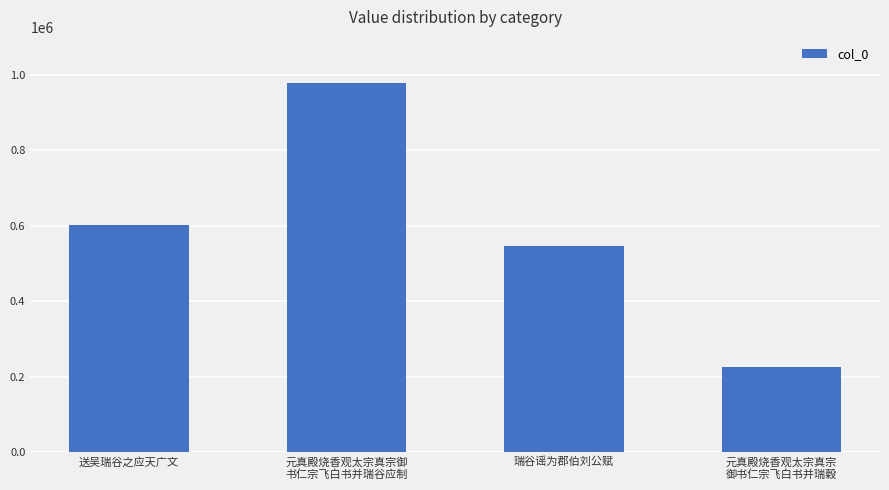

At which category does the chart reach its peak across all series?

元真殿烧香观太宗真宗御
书仁宗飞白书并瑞谷应制